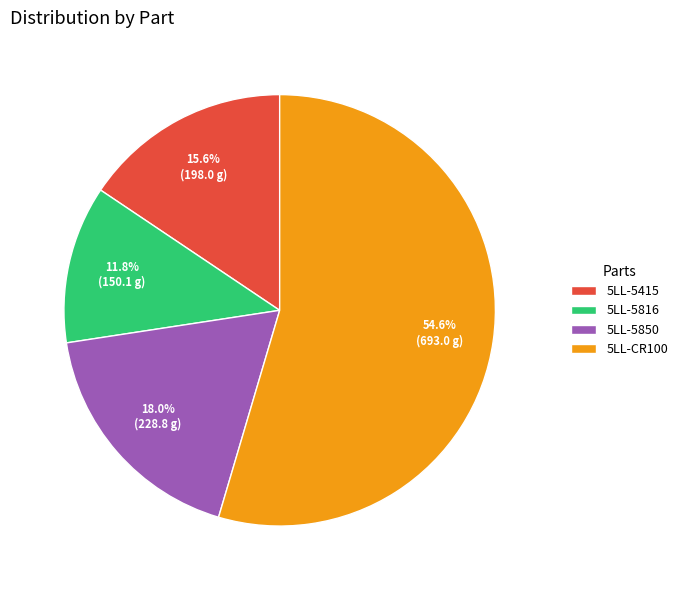

Which category accounts for the majority?

5LL-CR100